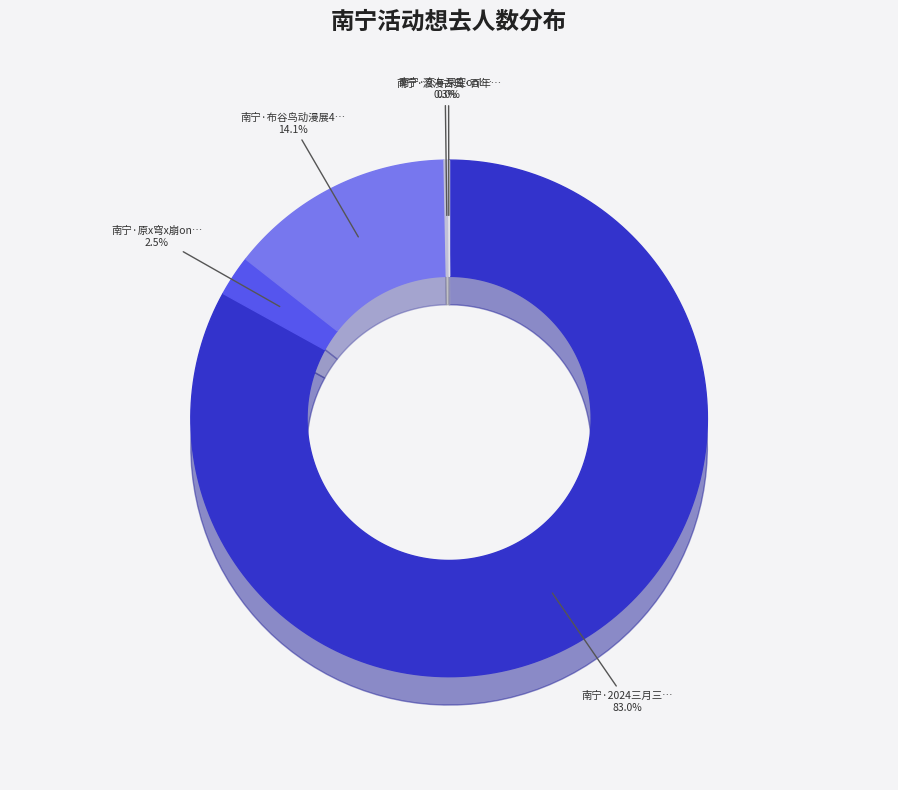

What percentage is the 南宁·2024三月三国潮动漫节（良牙春典） slice, to the nearest percent?

83%